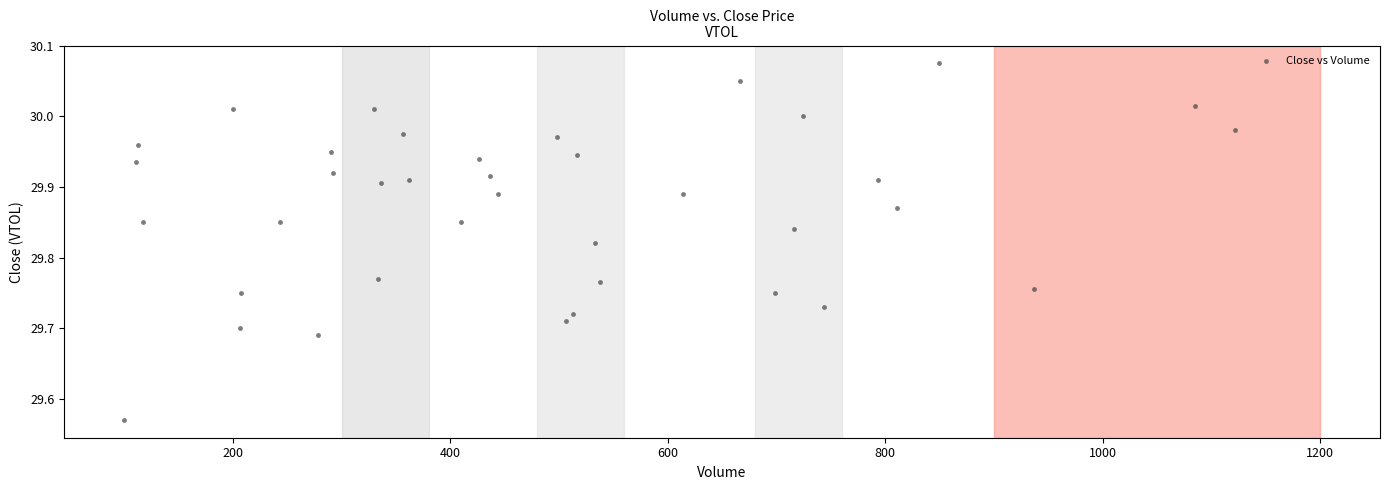

What is the range of Y values (max minus min)?

0.5